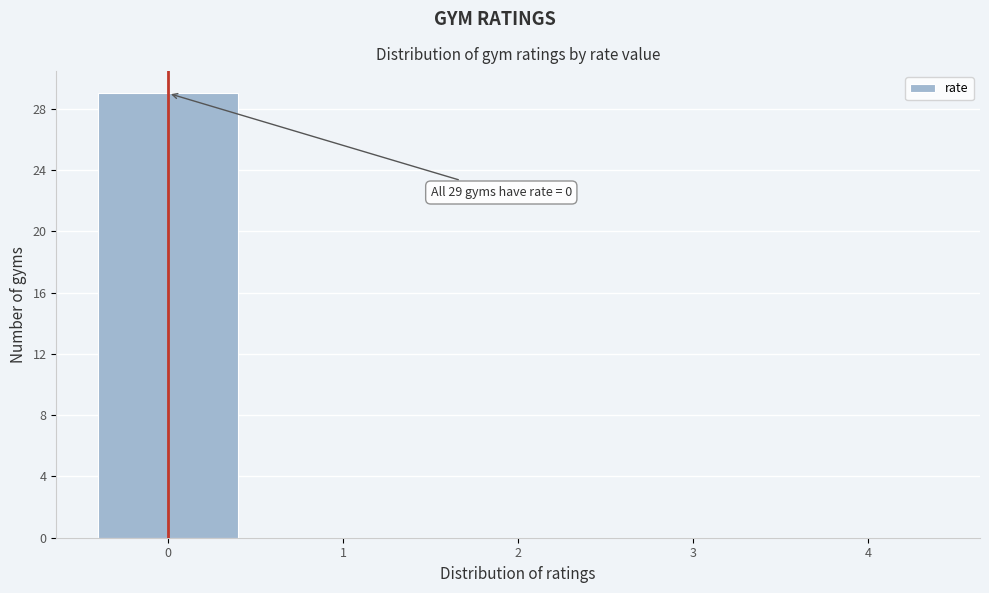

Over which range of the x-axis is the bar tallest?

-0.5 to 0.5